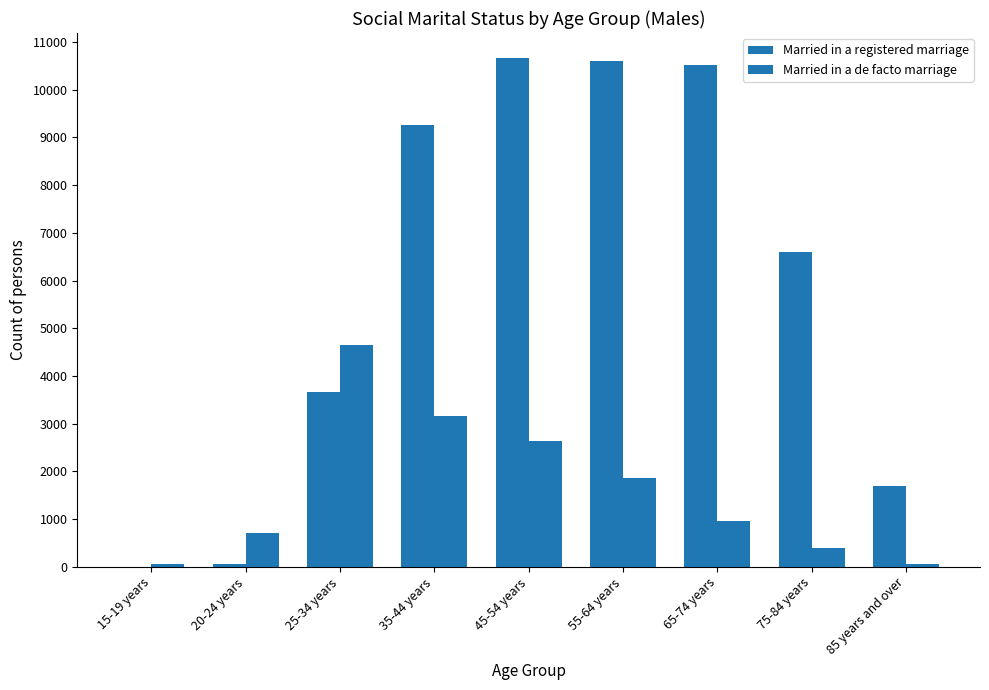

How many distinct data groups are displayed?

2